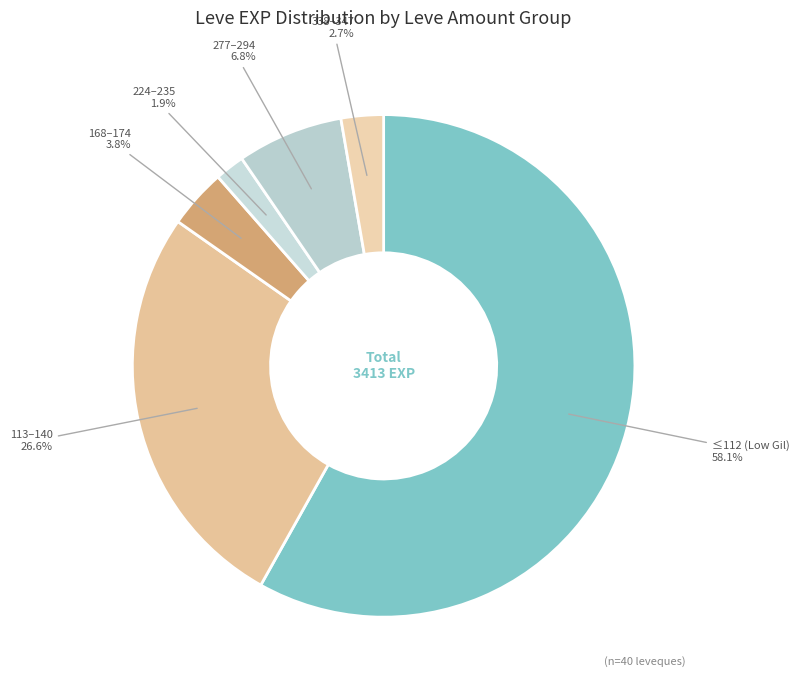

Which slice is the largest?

≤112 (Low Gil)